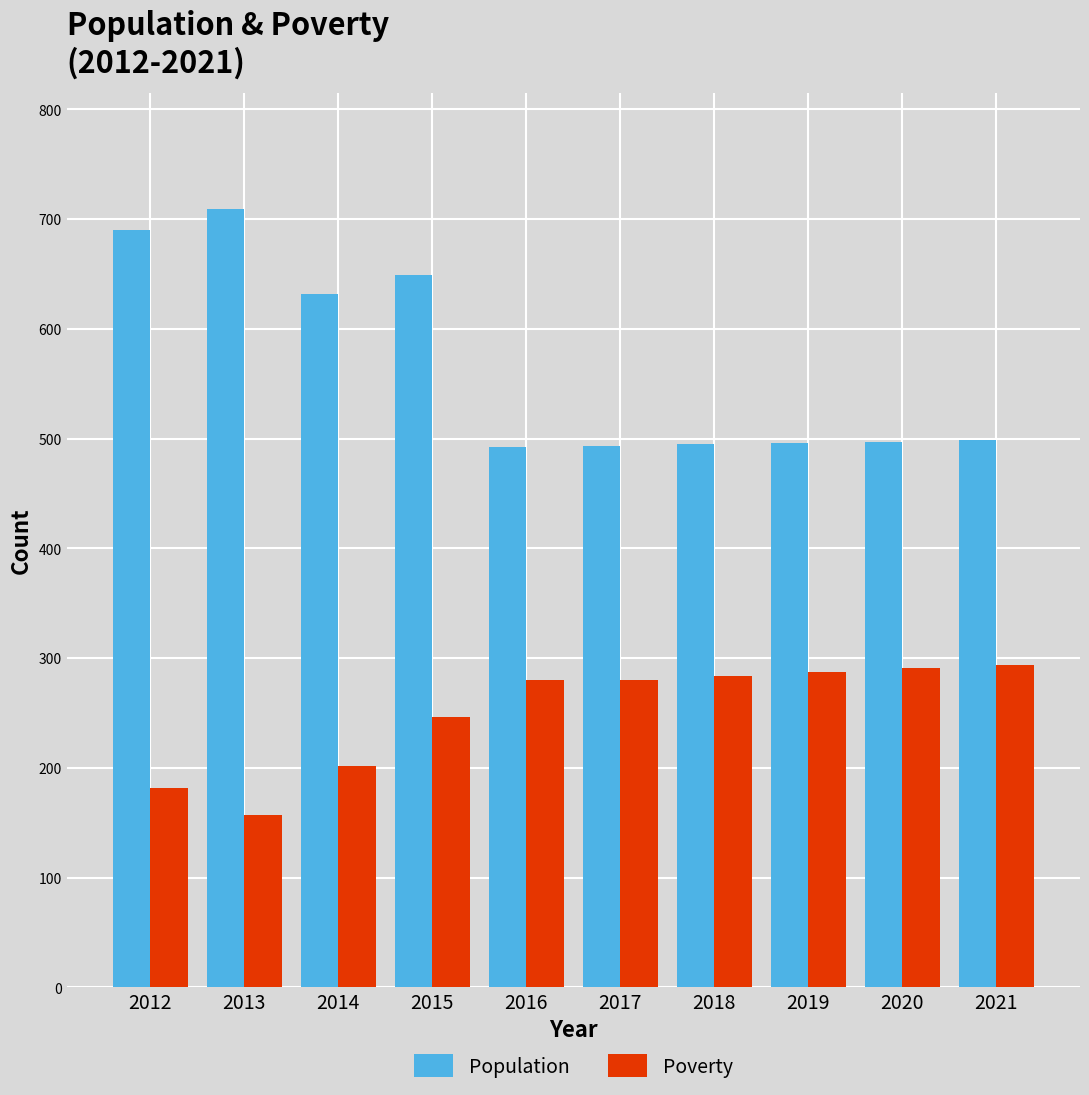

At how many categories does at least one series exceed 158?

10